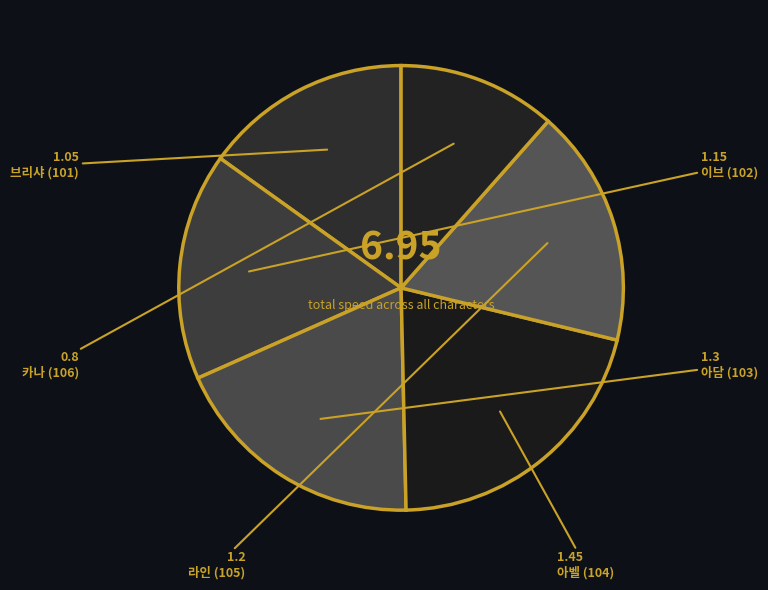

How many slices are in this pie chart?

6